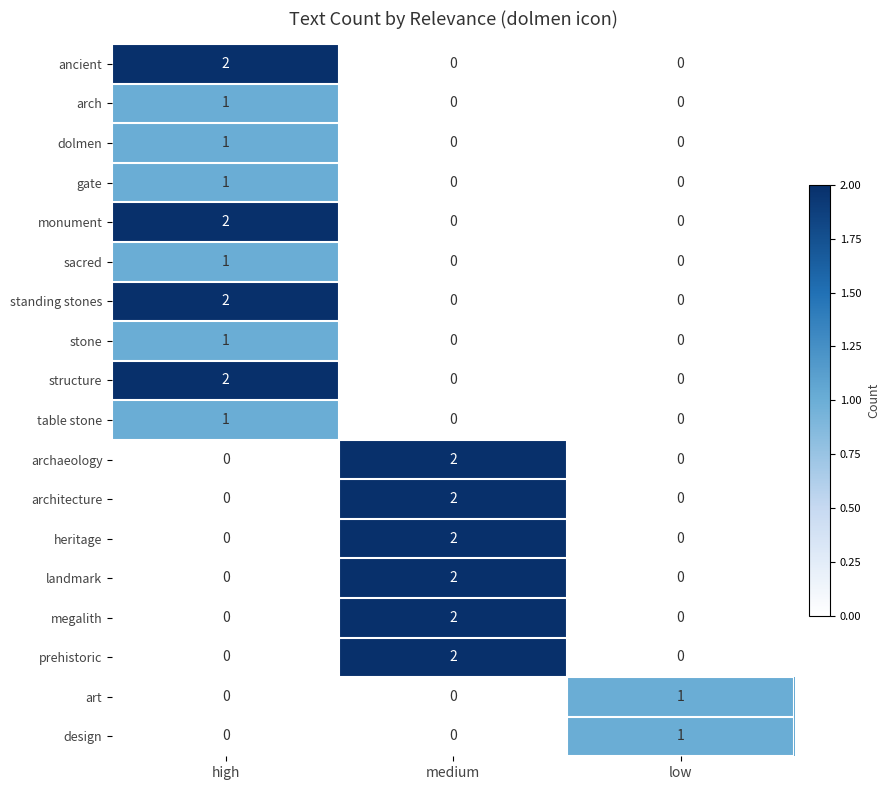

True or false: arch has a value of 0 at high.

False